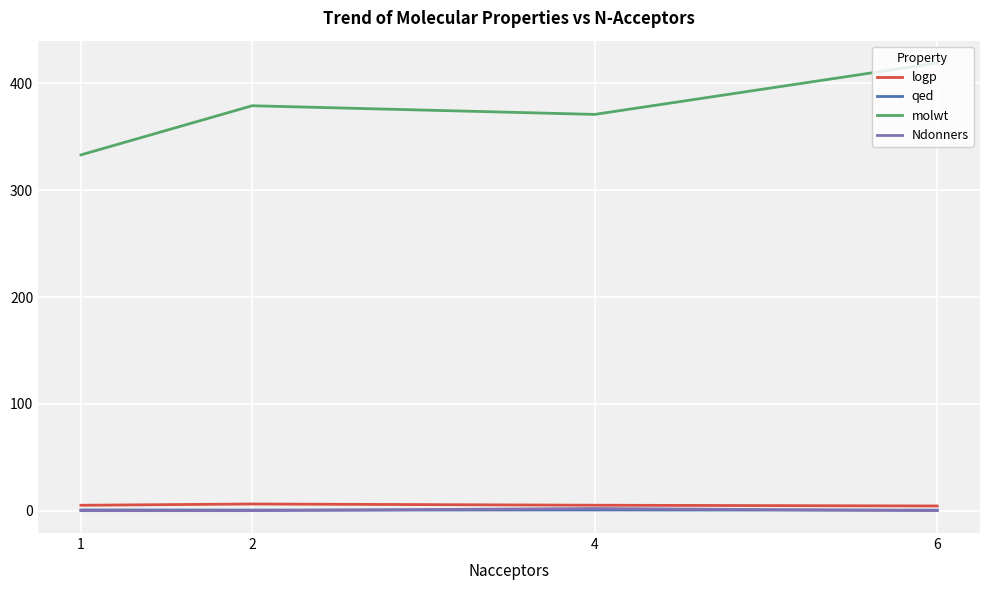

Is it true that molwt equals 419.2 at 6?

True